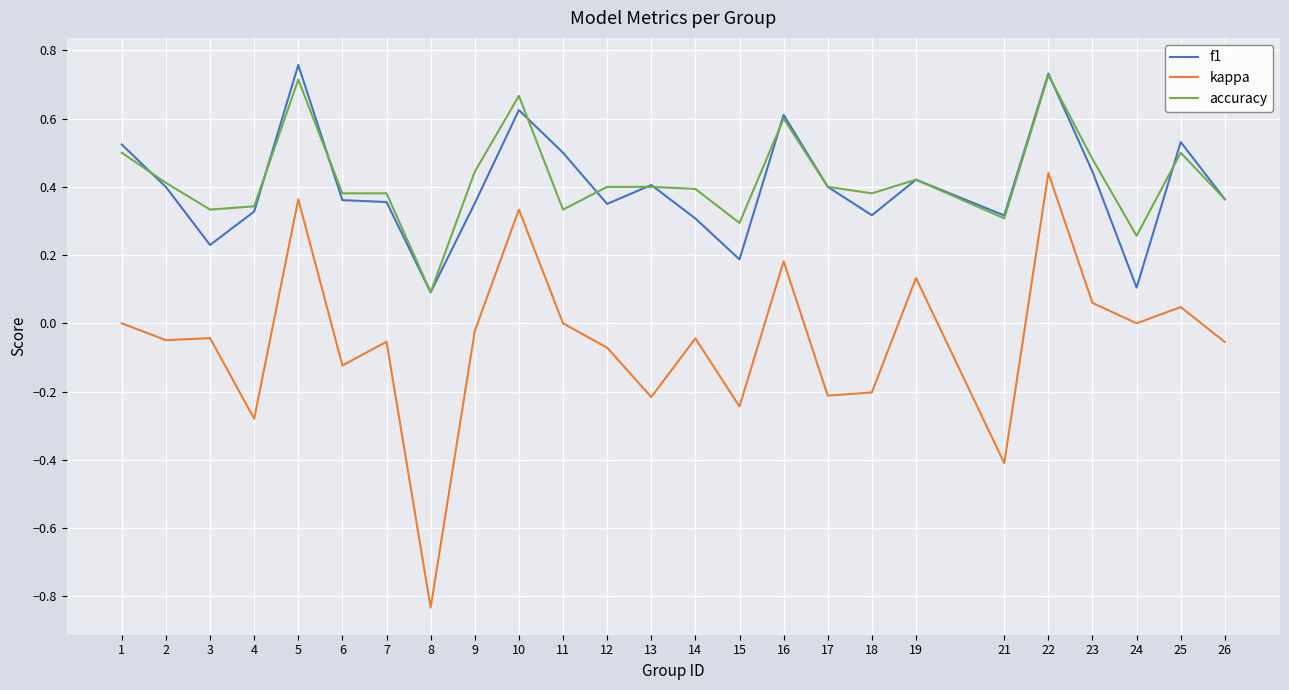

At which category is the sum across all series the highest?

22